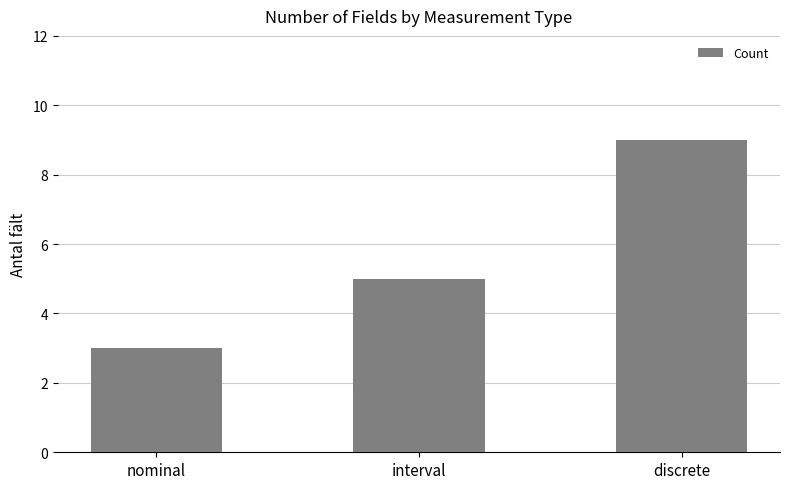

How many values are between 3 and 9?

3